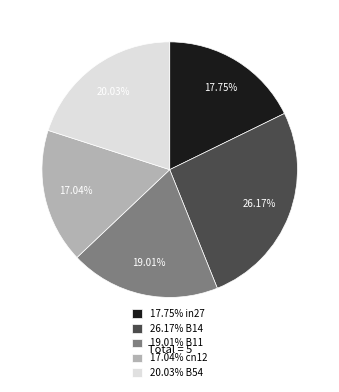

How many slices are in this pie chart?

5